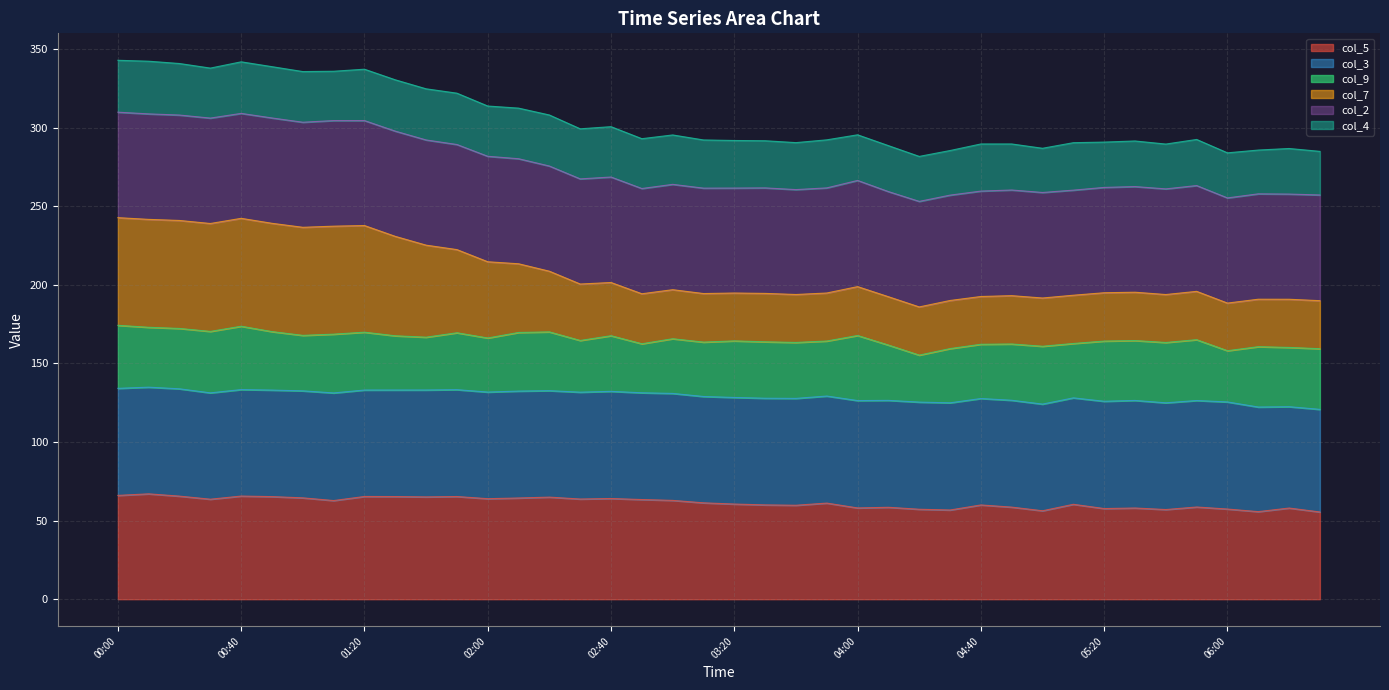

True or false: col_5 has a value of 103.7 at 03:20.

False